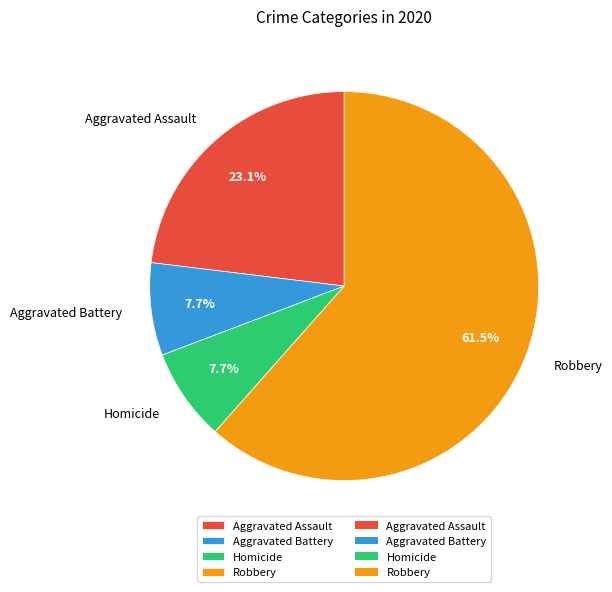

To the nearest percent, what portion does Homicide represent?

8%